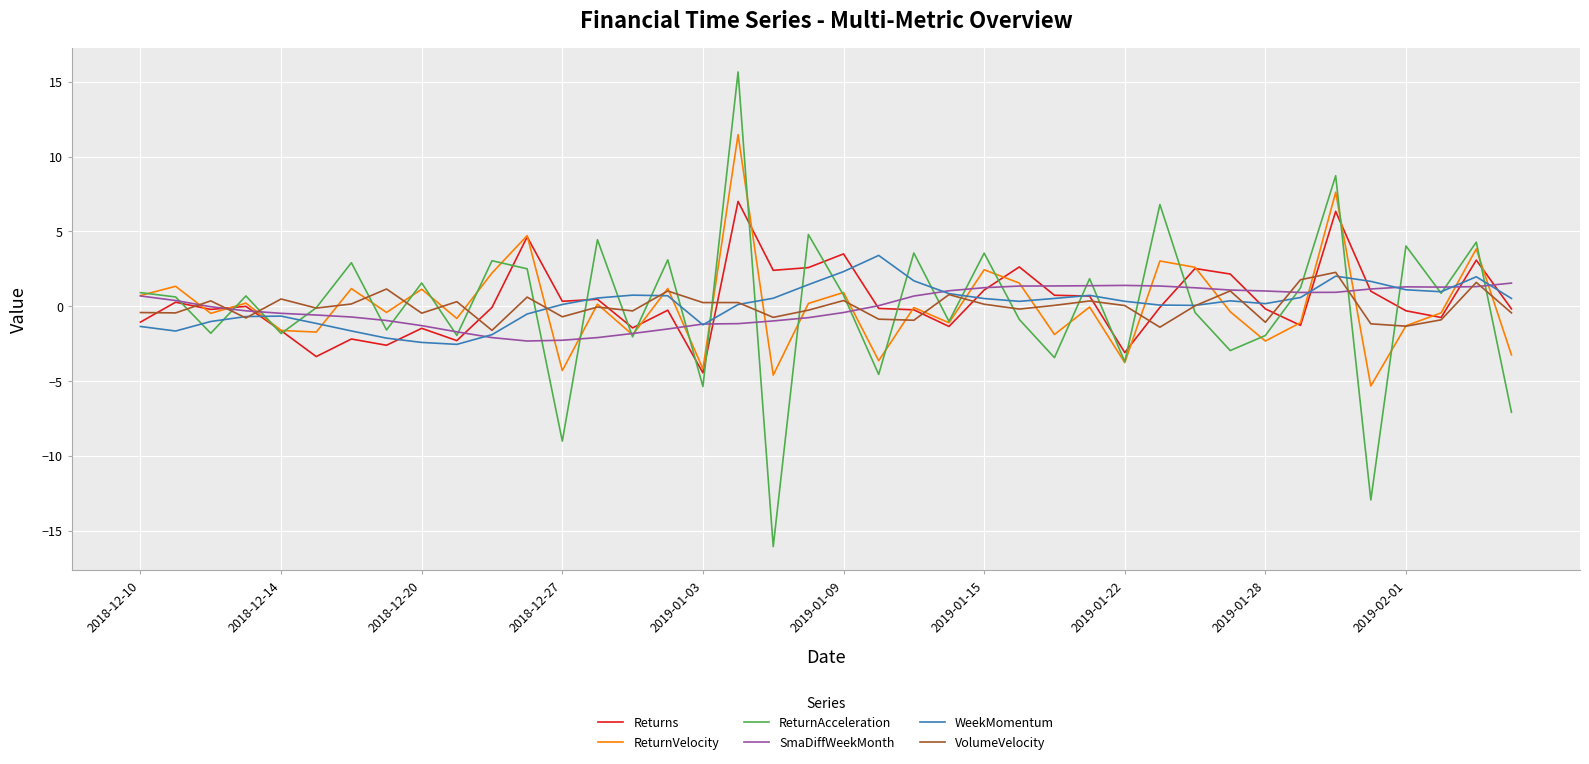

What is the minimum value for ReturnVelocity?

-5.3